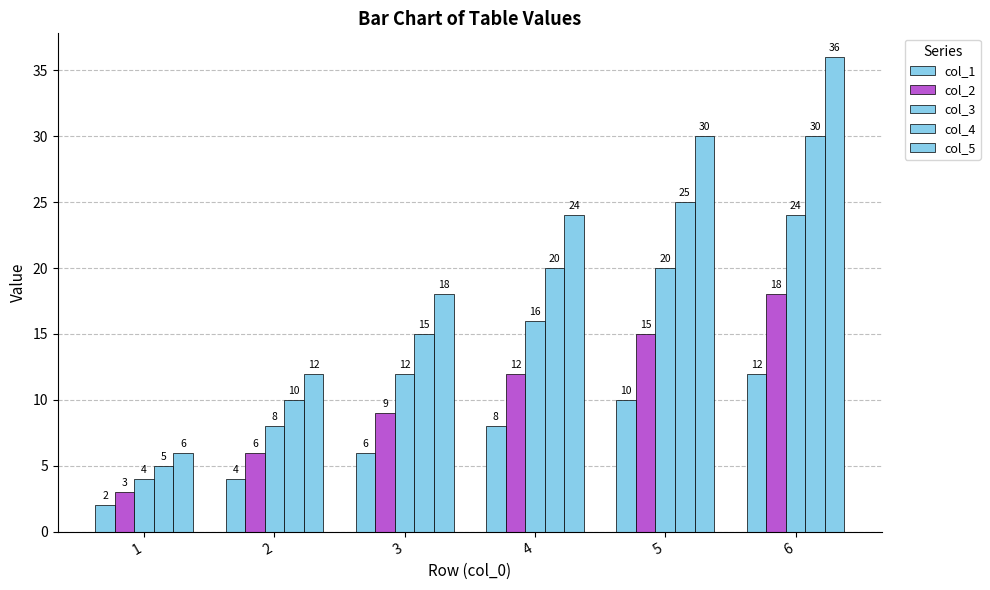

How many series are shown in this chart?

5